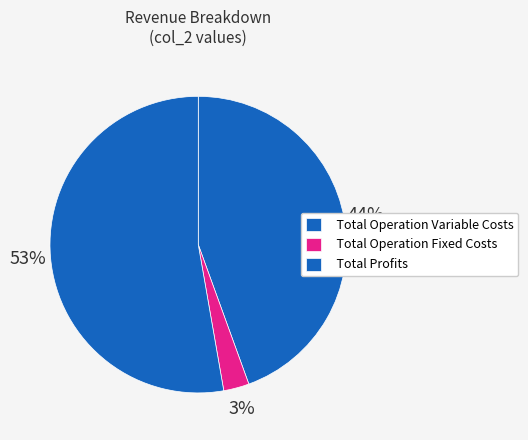

How many segments does this pie chart have?

3